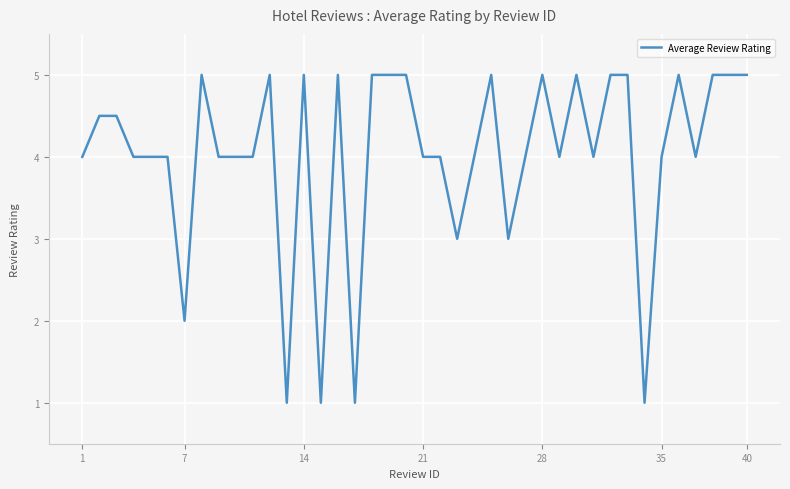

Reading left to right, what are all the values shown in this chart?

4.0	4.5	4.5	4.0	4.0	4.0	2.0	5.0	4.0	4.0	4.0	5.0	1.0	5.0	1.0	5.0	1.0	5.0	5.0	5.0	4.0	4.0	3.0	4.0	5.0	3.0	4.0	5.0	4.0	5.0	4.0	5.0	5.0	1.0	4.0	5.0	4.0	5.0	5.0	5.0